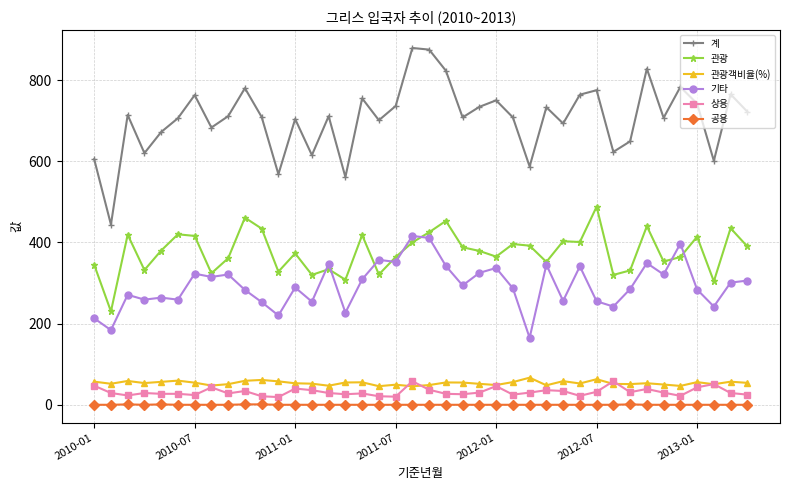

What is the minimum value for 관광객비율(%)?

45.5